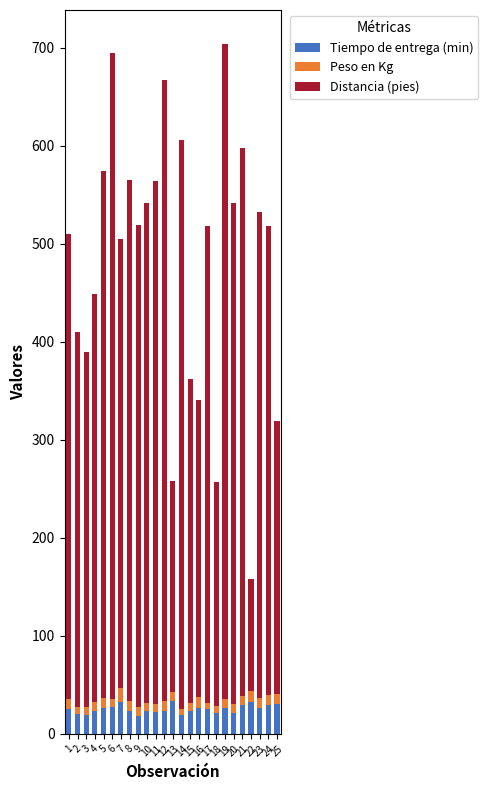

Are the bars horizontal?

No